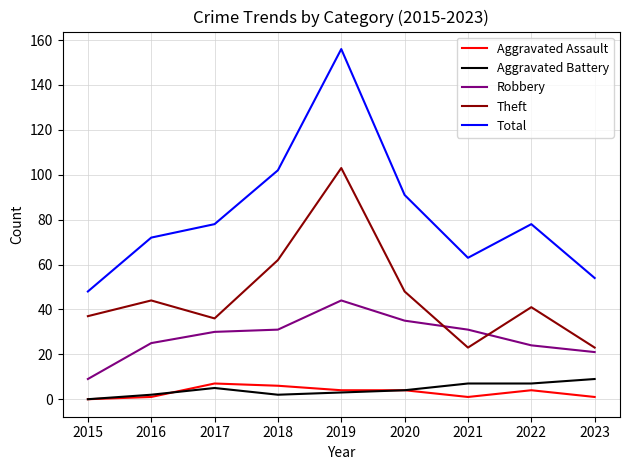

Which series has the largest range (max minus min)?

Total